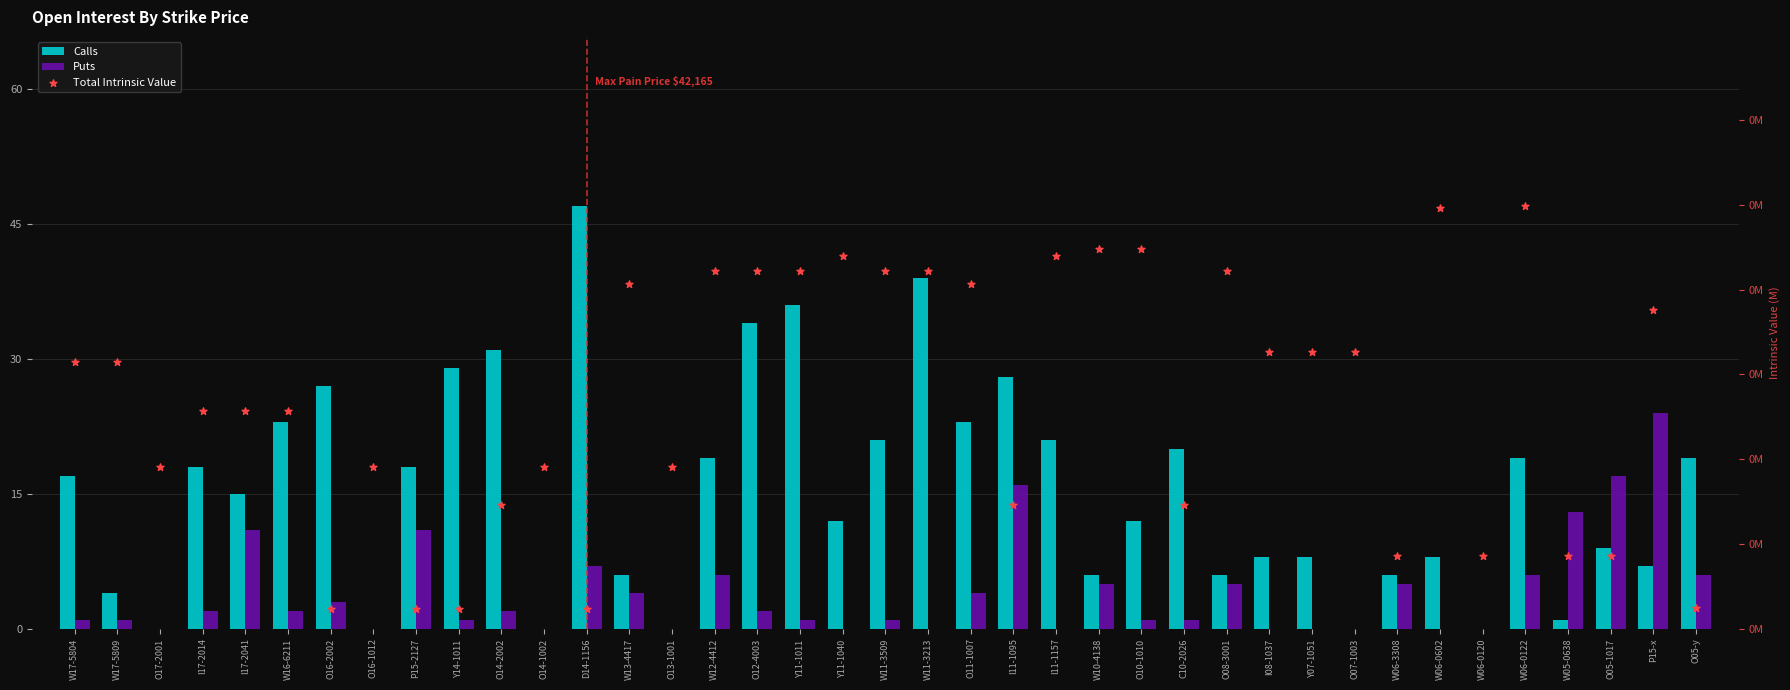

At how many categories does at least one series exceed 4?

32